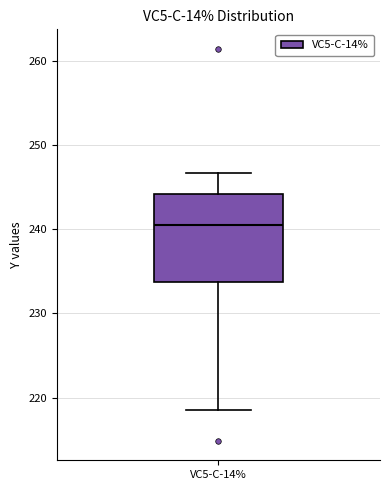

Read this box plot against the y-axis: the position of the median line, the range covered by the box, and the ends of both whiskers. The values are not printed on the chart, so give them approximately, as read against the axis.

median 240, box 234 to 244, whiskers 219 to 247